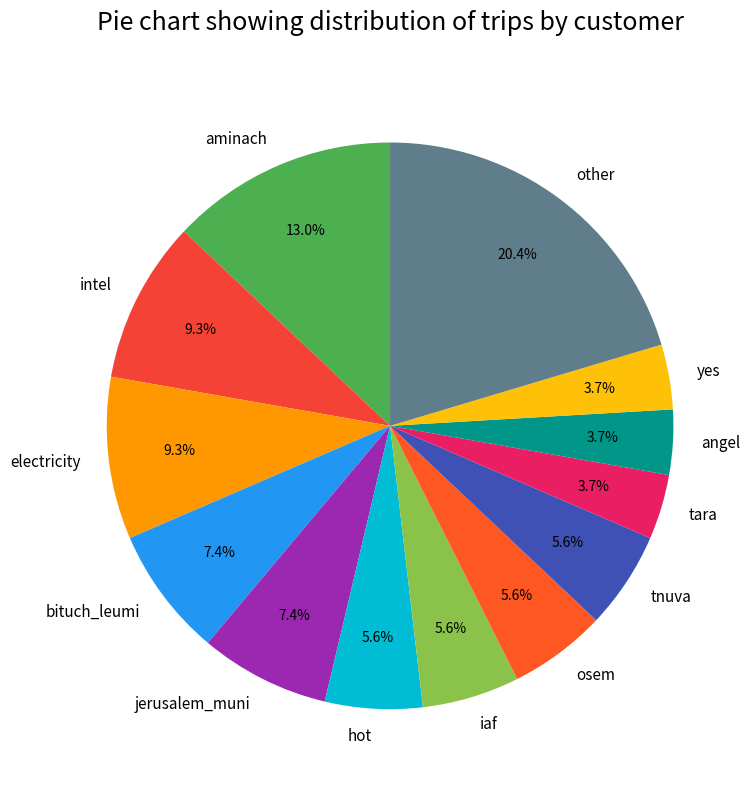

Which category has the biggest portion of the pie?

other